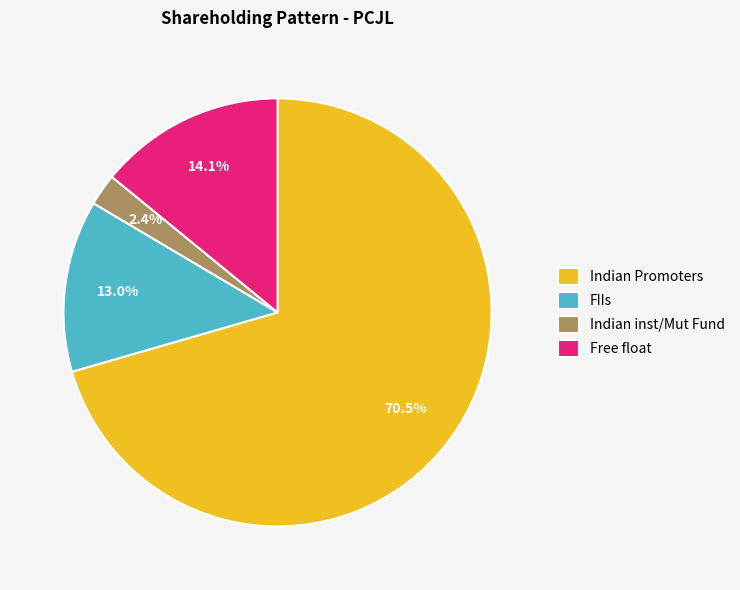

Which slice represents more than half of the pie?

Indian Promoters